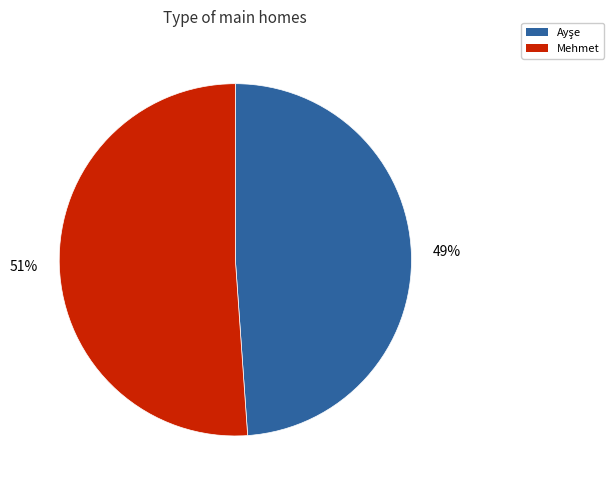

Is it true that Mehmet is 64% of the pie?

False